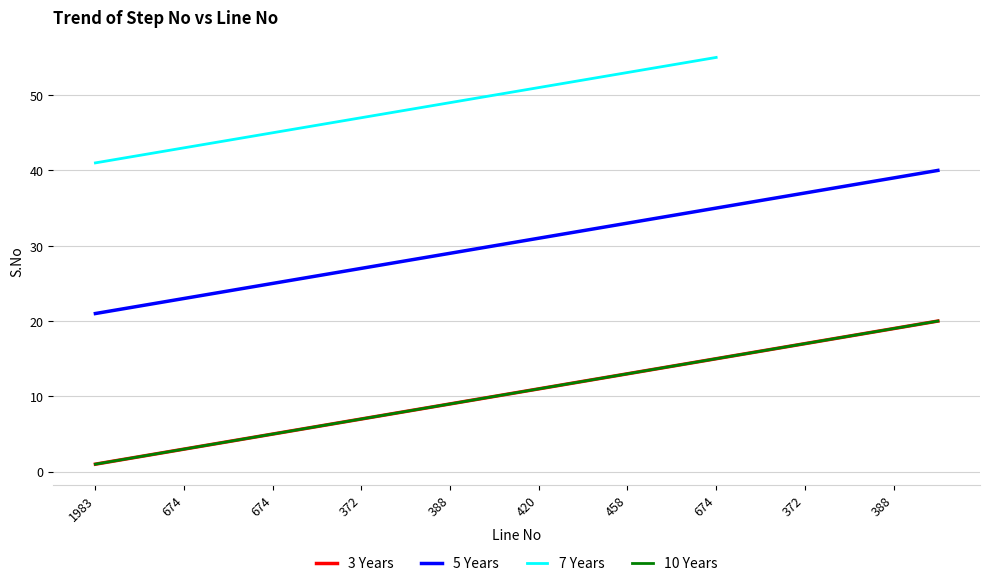

Which series has the largest range (max minus min)?

3 Years